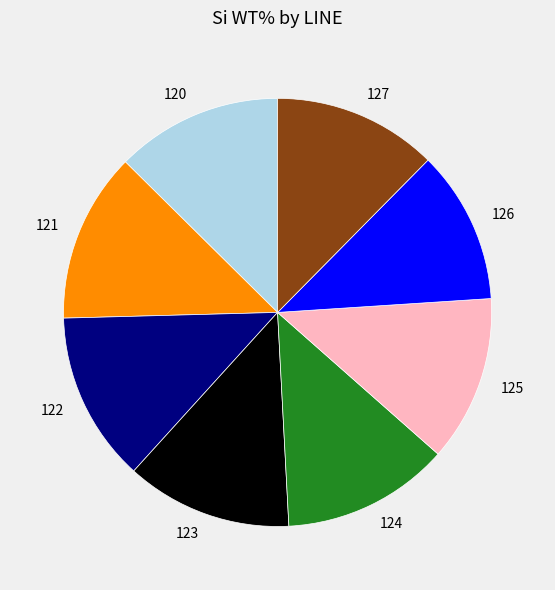

Is the sum of 125 and 122 greater than half?

No